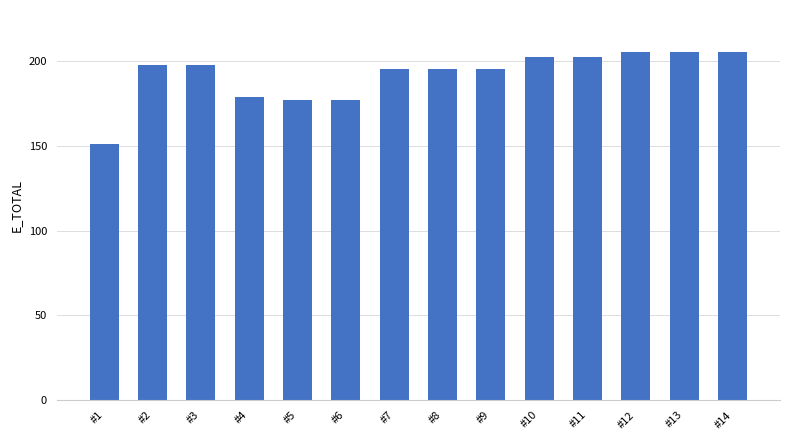

What is the value of the 5th bar from the left?

177.0